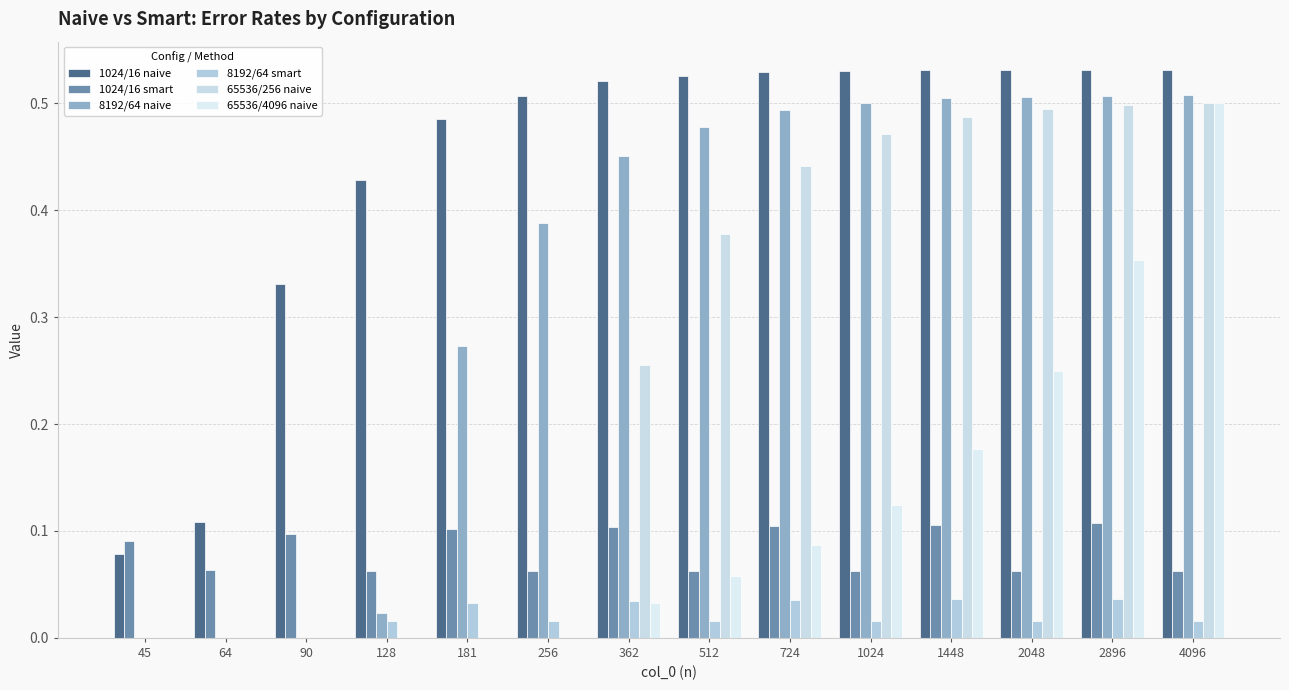

True or false: 65536/4096 naive has a value of 0.0 at 362.

False